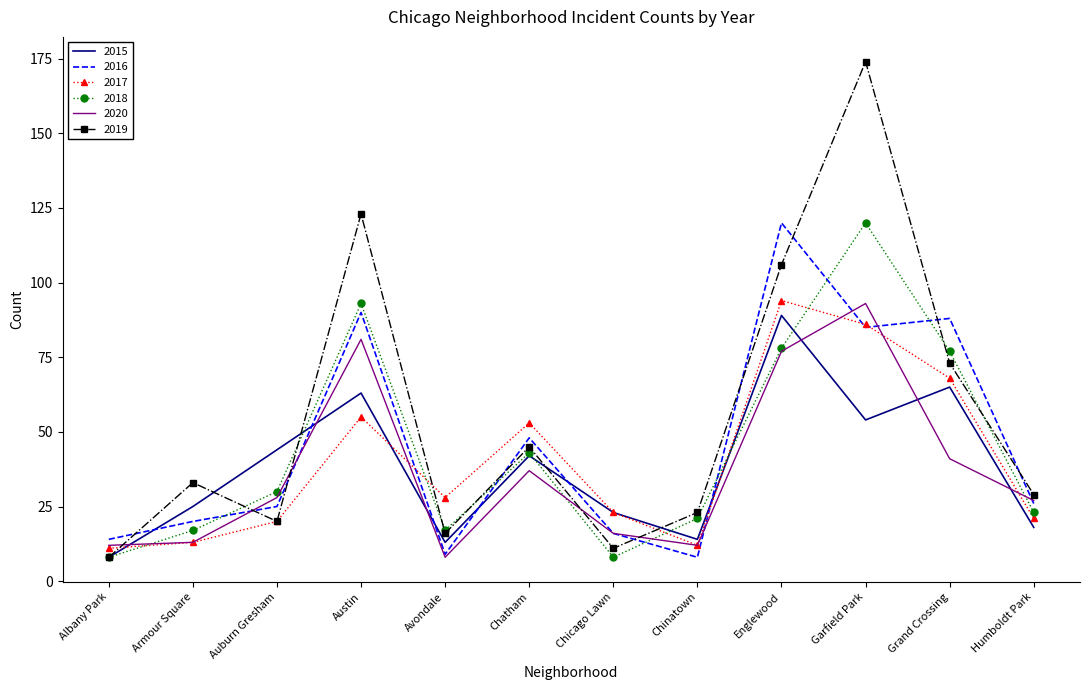

What position from the right is Chinatown?

5